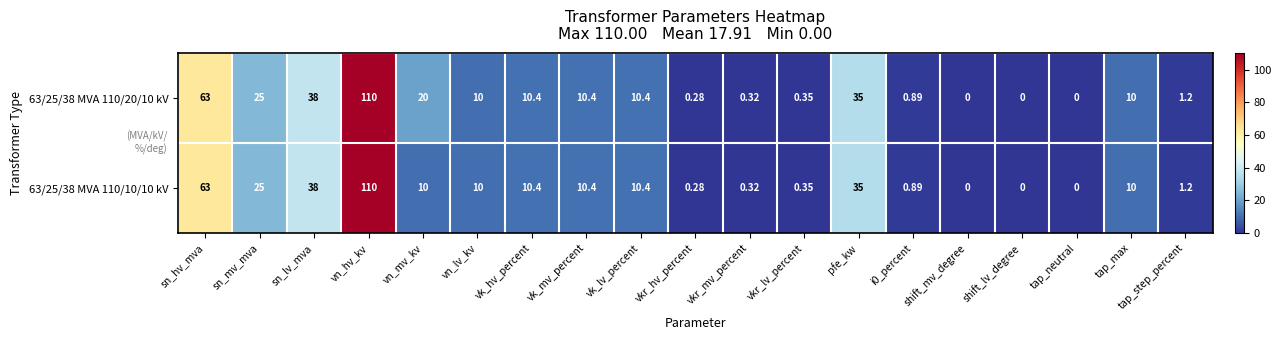

At how many categories does at least one series exceed 94?

1